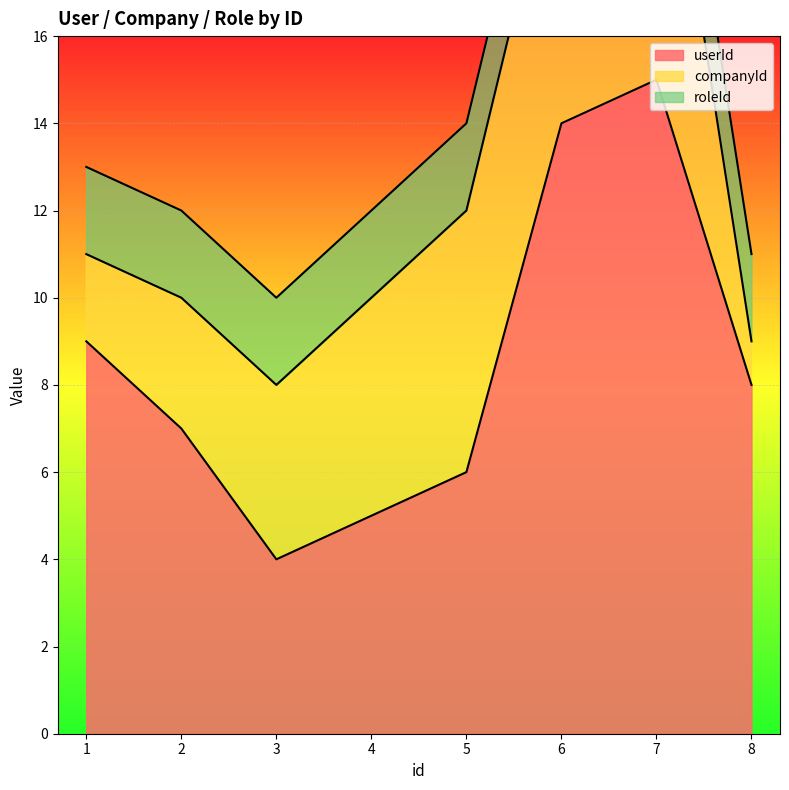

Which label corresponds to the largest value in the chart?

7